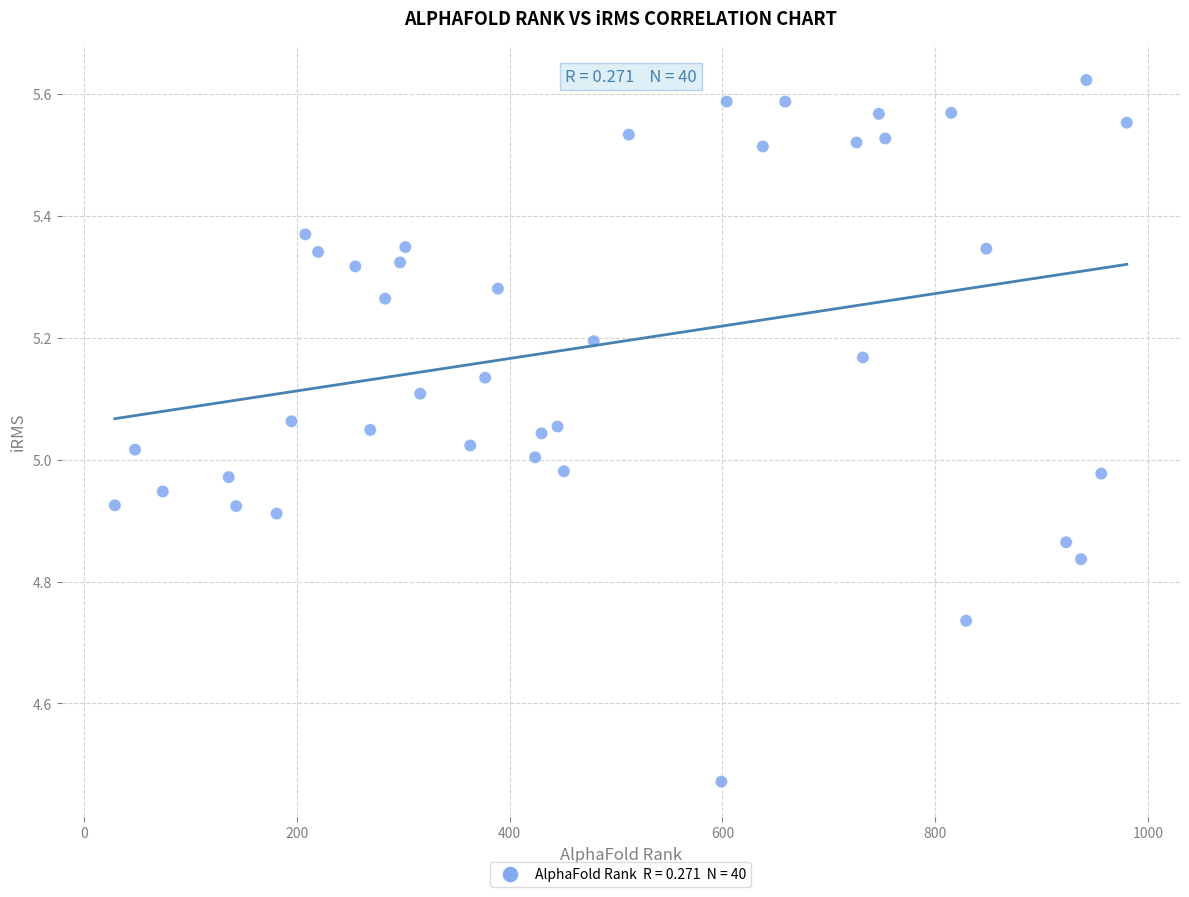

What is the range of X values (max minus min)?

951.0